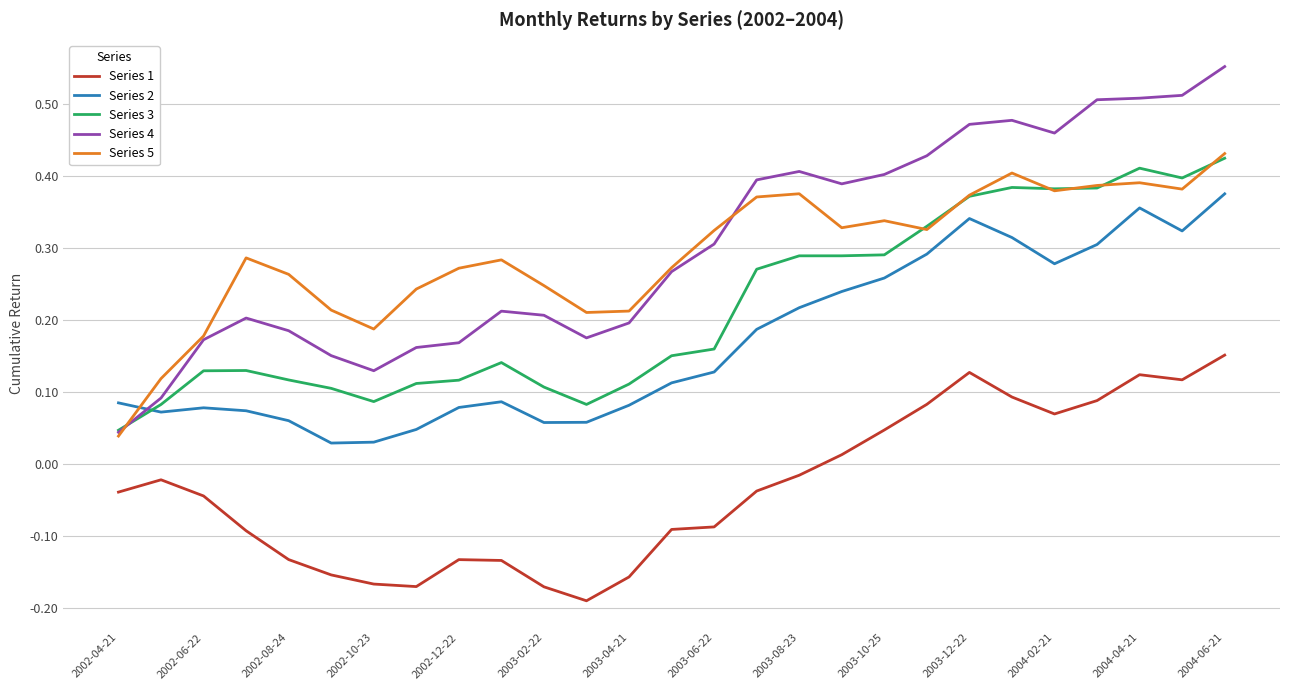

Which series ends up on top after the final intersection of Series 4 and Series 2?

Series 4